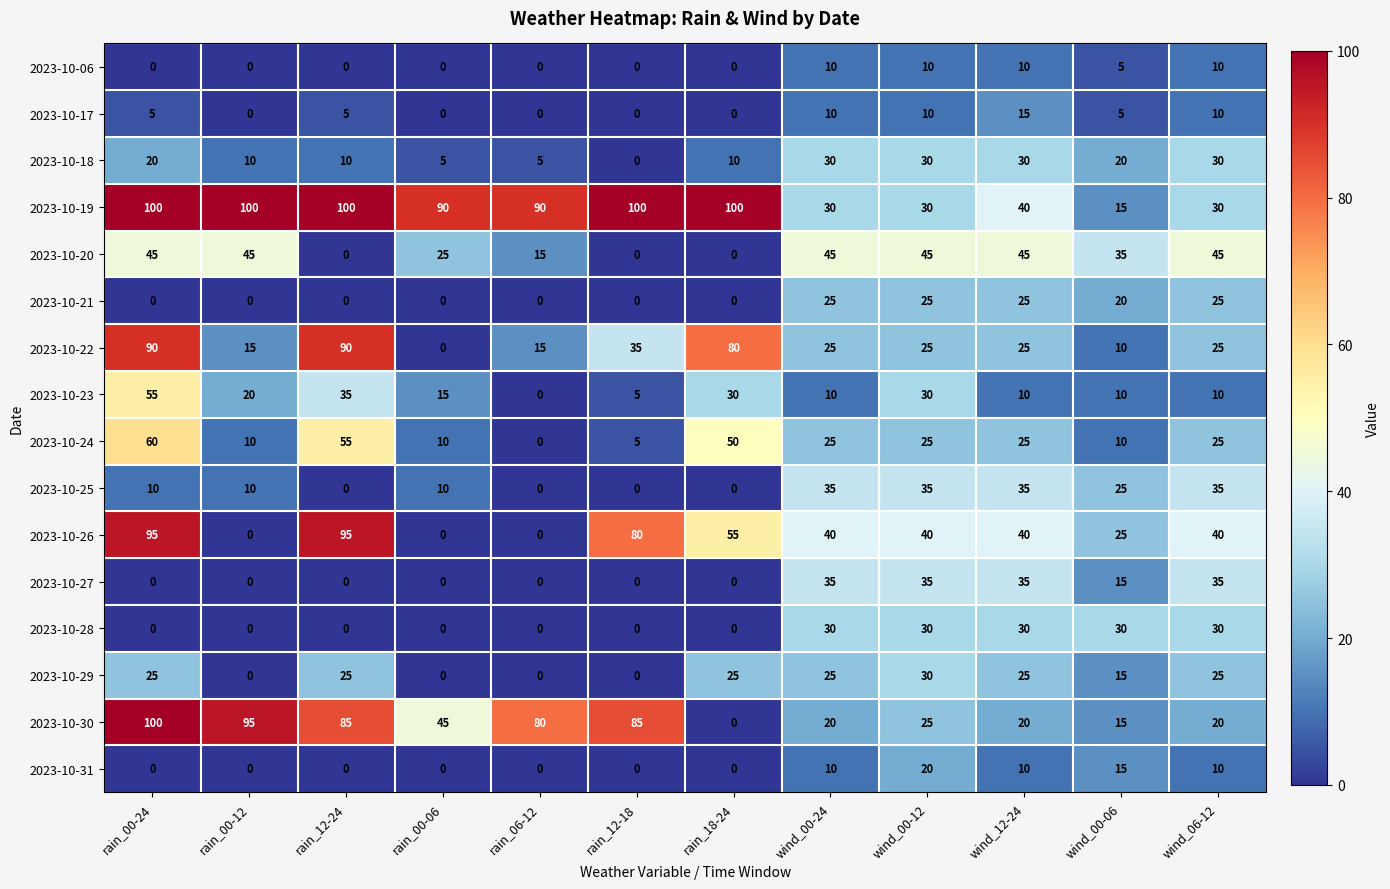

What is the approximate value of 2023-10-19 at wind_00-12, to the nearest 10?

30